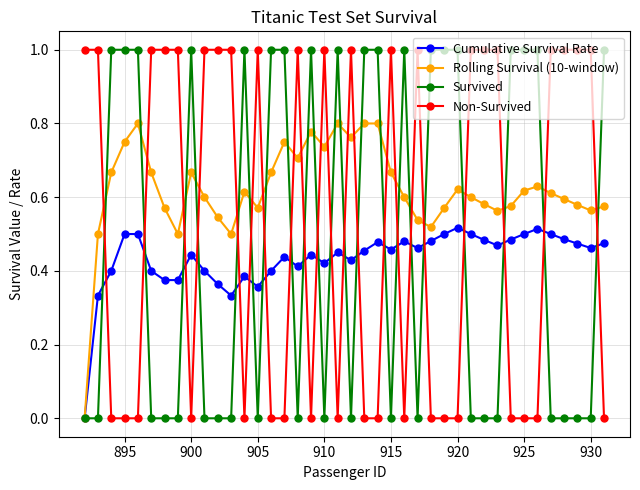

What is the maximum value shown in the chart?

1.0